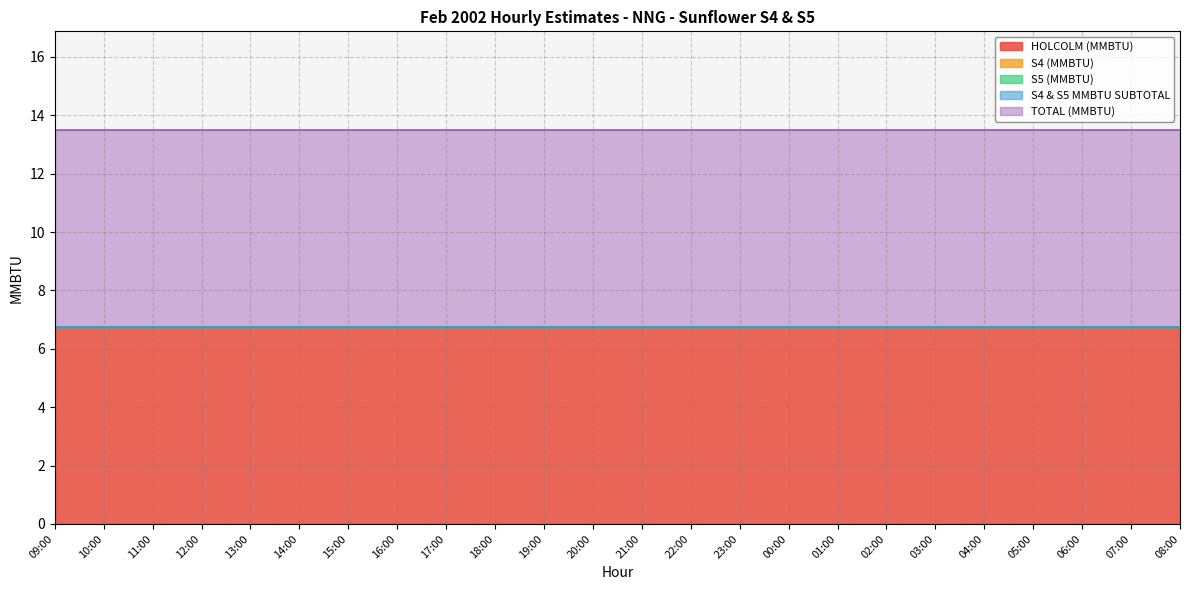

The S4 (MMBTU) series shows 0.0 at 18:00. True or false?

True